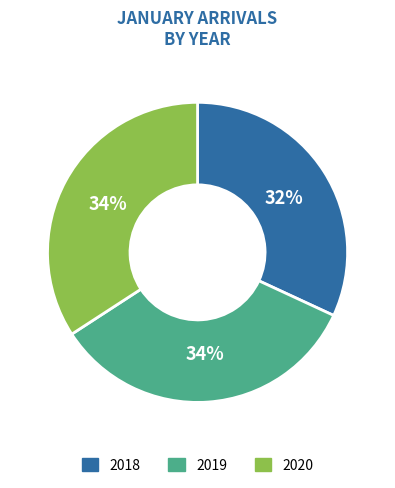

What is the ratio of the value at 2018 to the value at 2020?

0.9